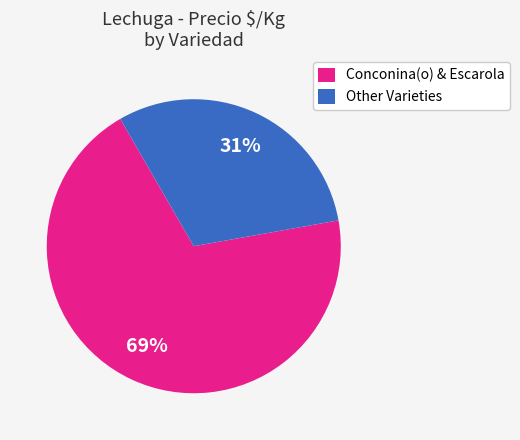

Is it true that Conconina(o) & Escarola is 56% of the pie?

False